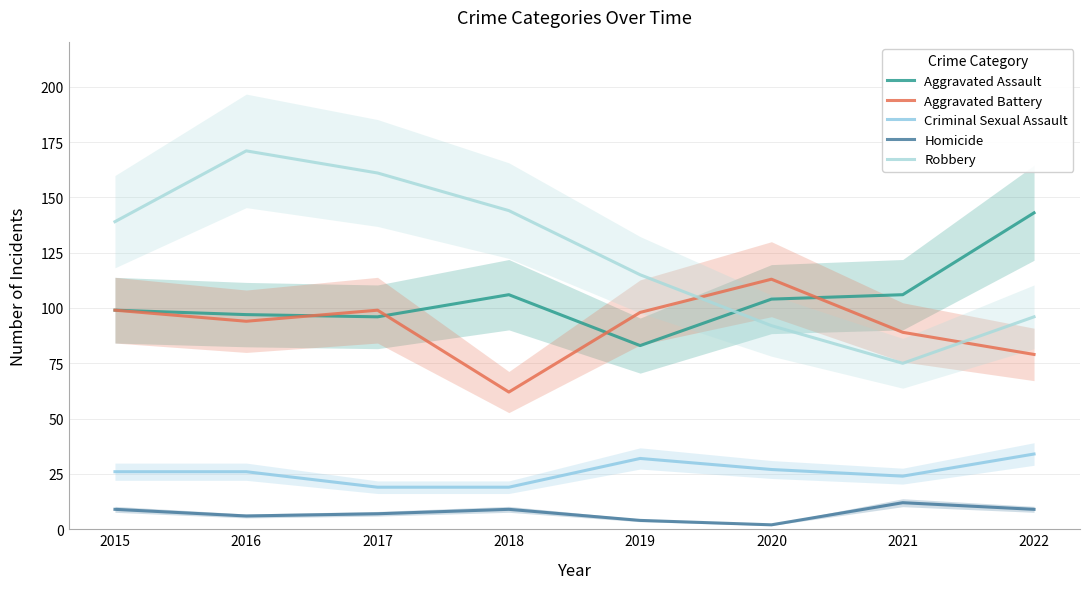

Reading left to right, what are all the values shown in this chart?

Aggravated Assault: 2015=99	2016=97	2017=96	2018=106	2019=83	2020=104	2021=106	2022=143
Aggravated Battery: 2015=99	2016=94	2017=99	2018=62	2019=98	2020=113	2021=89	2022=79
Criminal Sexual Assault: 2015=26	2016=26	2017=19	2018=19	2019=32	2020=27	2021=24	2022=34
Homicide: 2015=9	2016=6	2017=7	2018=9	2019=4	2020=2	2021=12	2022=9
Robbery: 2015=139	2016=171	2017=161	2018=144	2019=115	2020=92	2021=75	2022=96